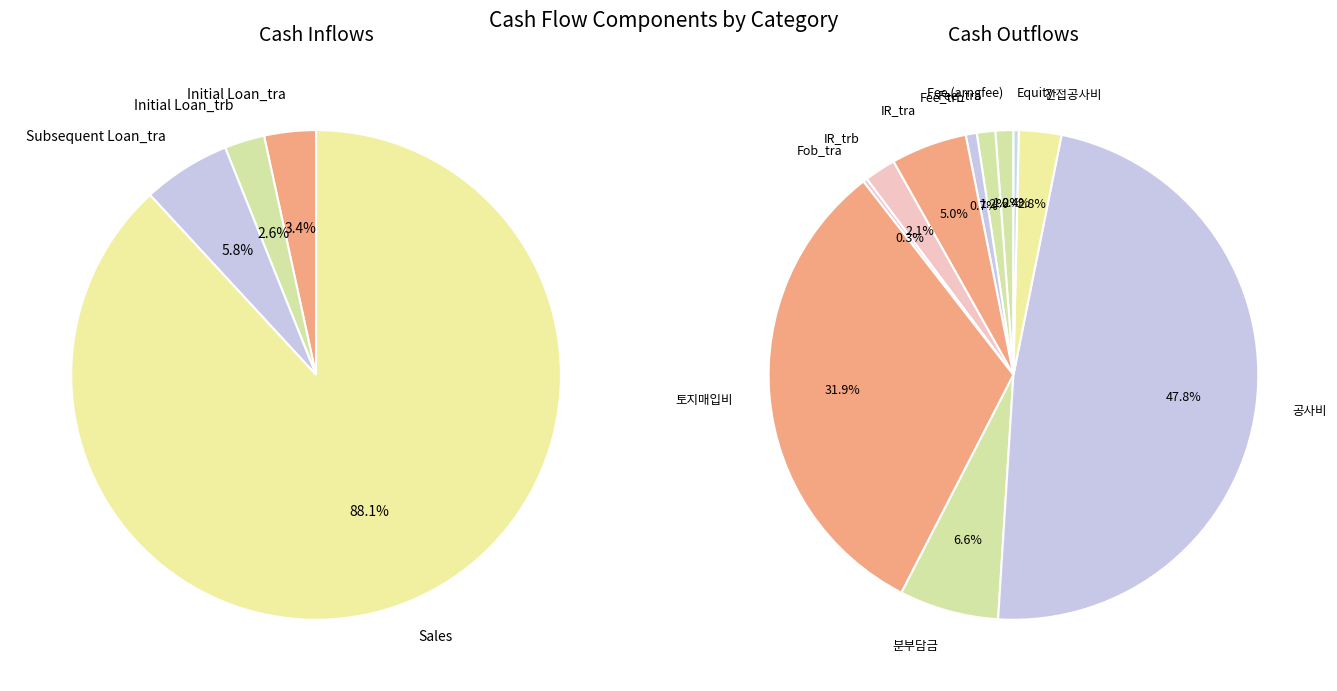

True or false: 29 accounts for 1% of the total.

False